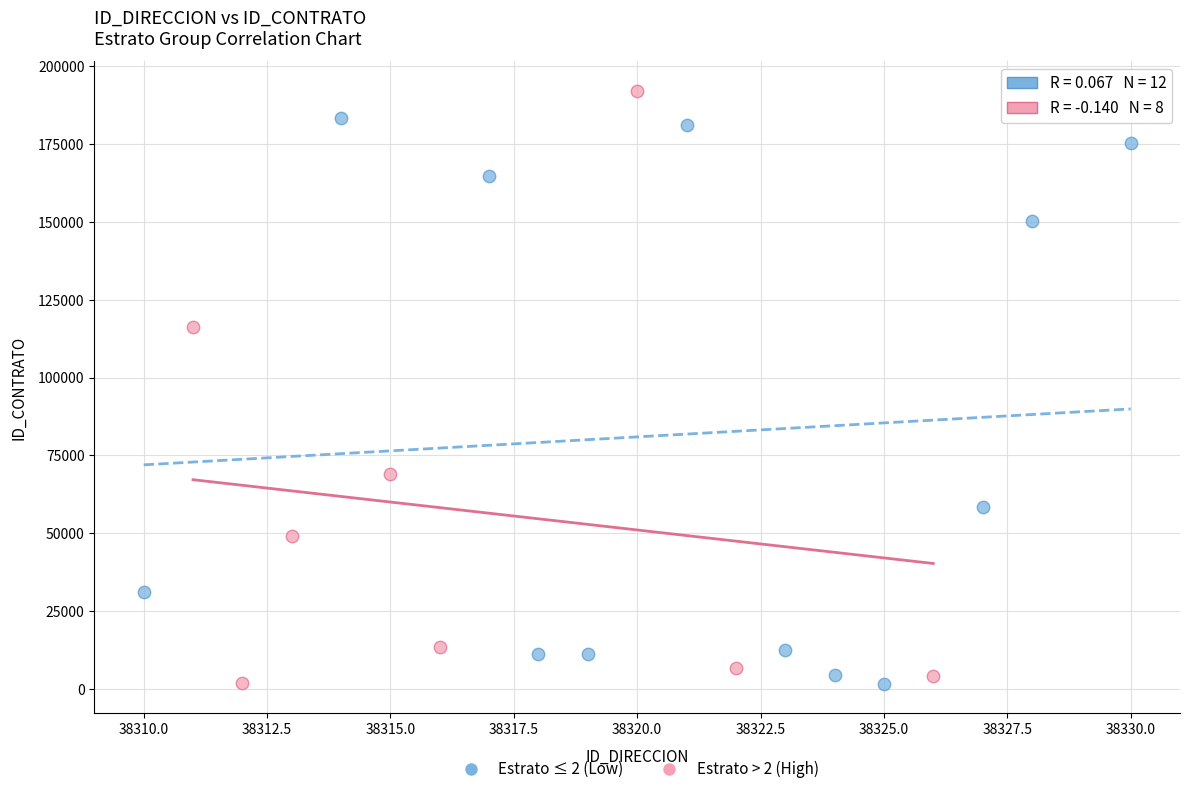

Which series contains the highest Y value?

Estrato > 2 (High)